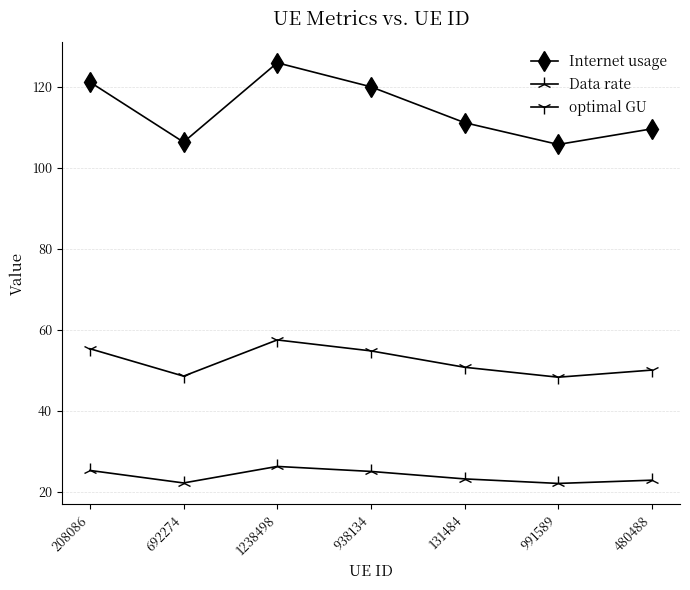

True or false: Data rate and Internet usage cross at least once.

False